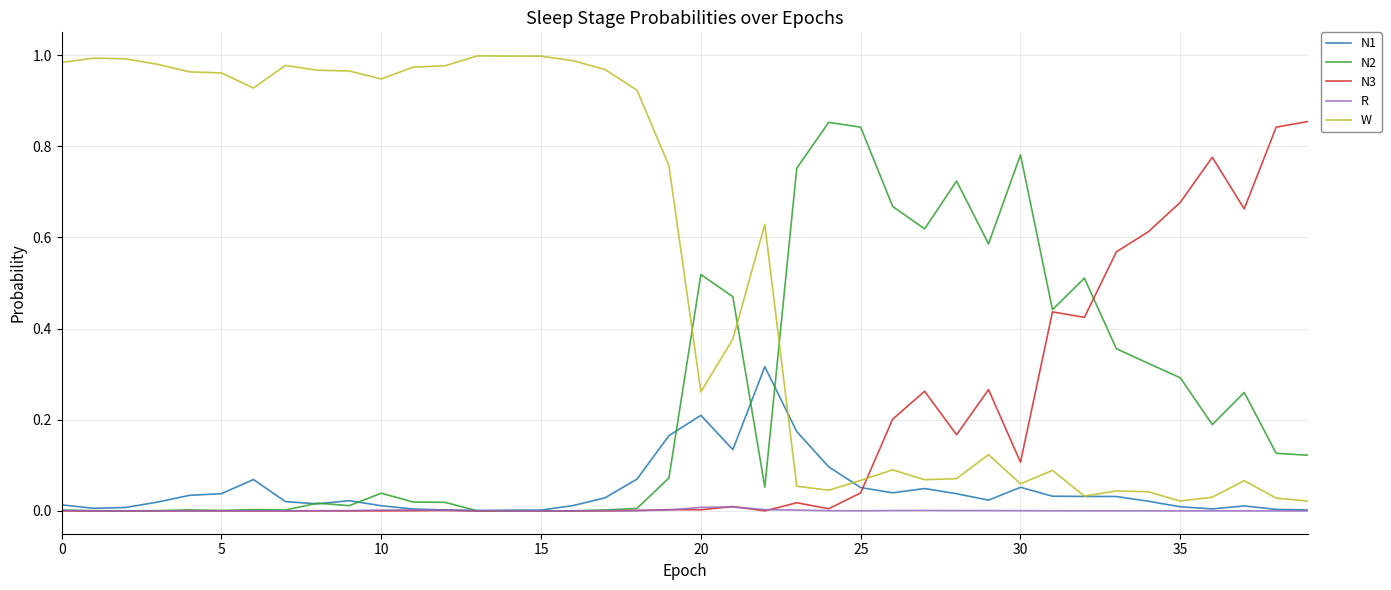

Which series has the largest total across all categories?

W